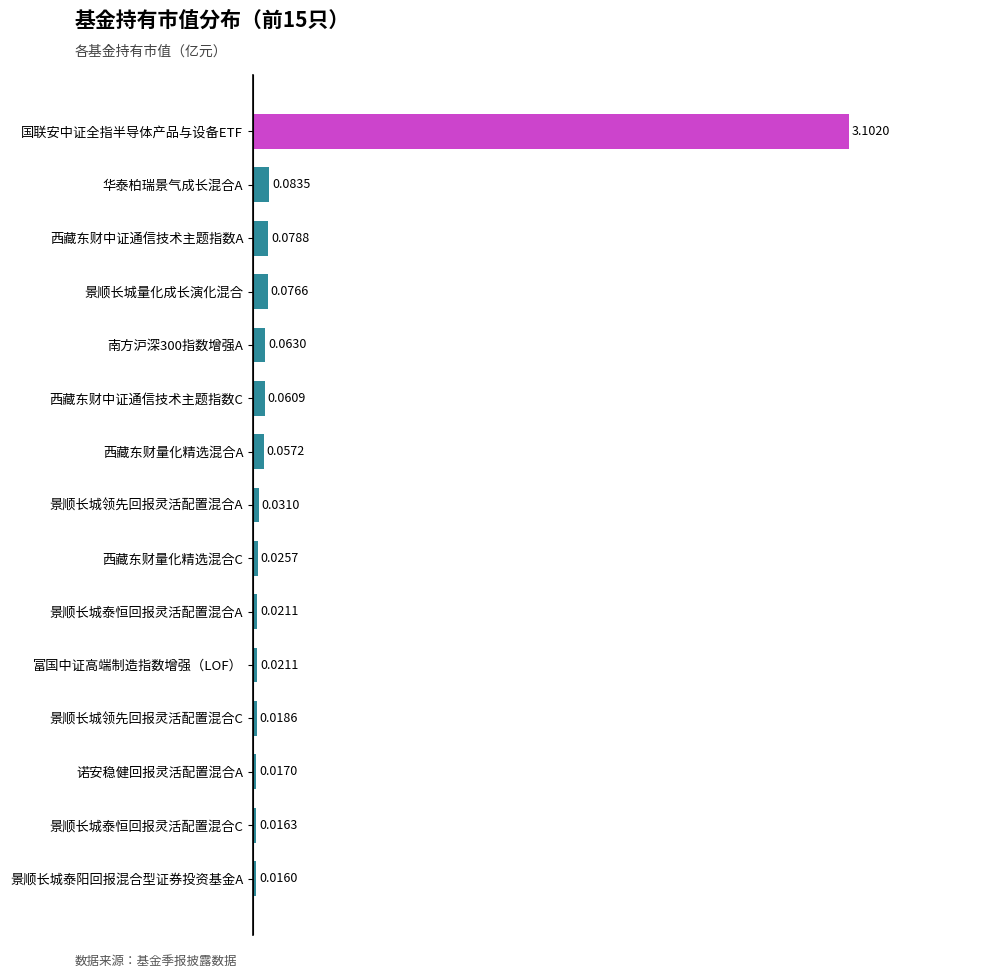

What is the sum of all values?

3.7